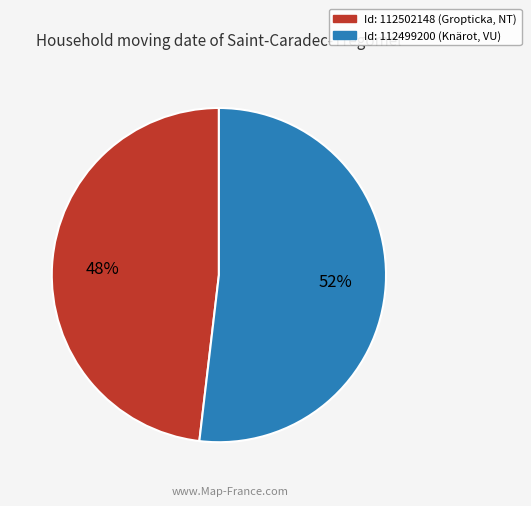

To the nearest percent, what is the difference between the largest and smallest slice percentages?

4%